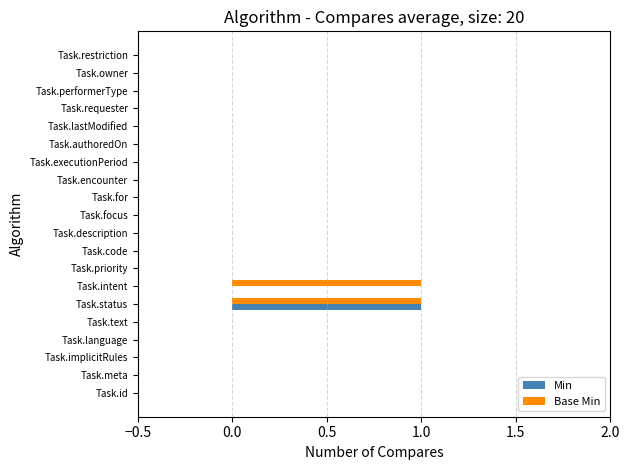

Which category has the highest value in the Min series?

Task.status